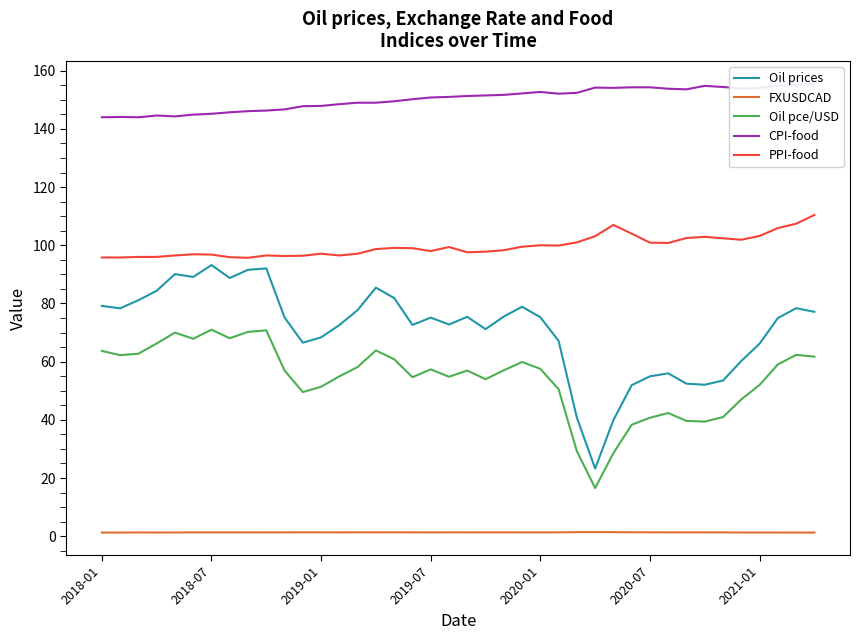

True or false: PPI-food and Oil pce/USD cross at least once.

False